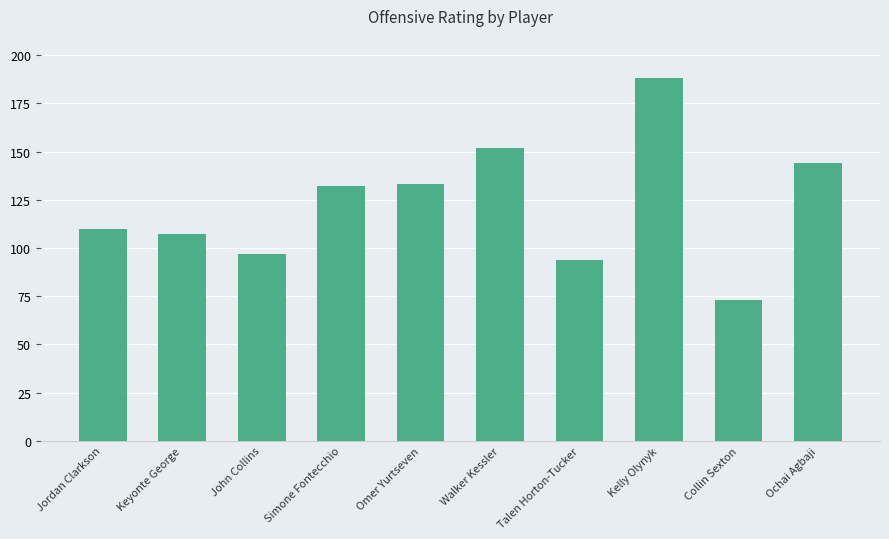

What is the greatest value displayed?

188